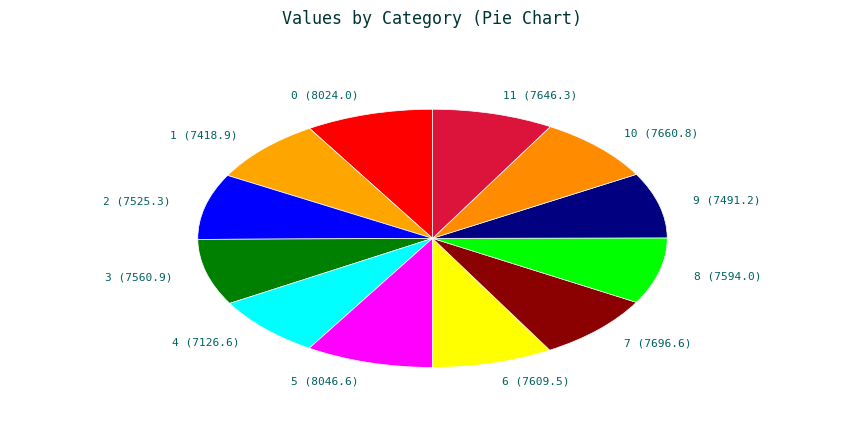

Do 5 (8046.6) and 3 (7560.9) together represent more than half of the pie?

No